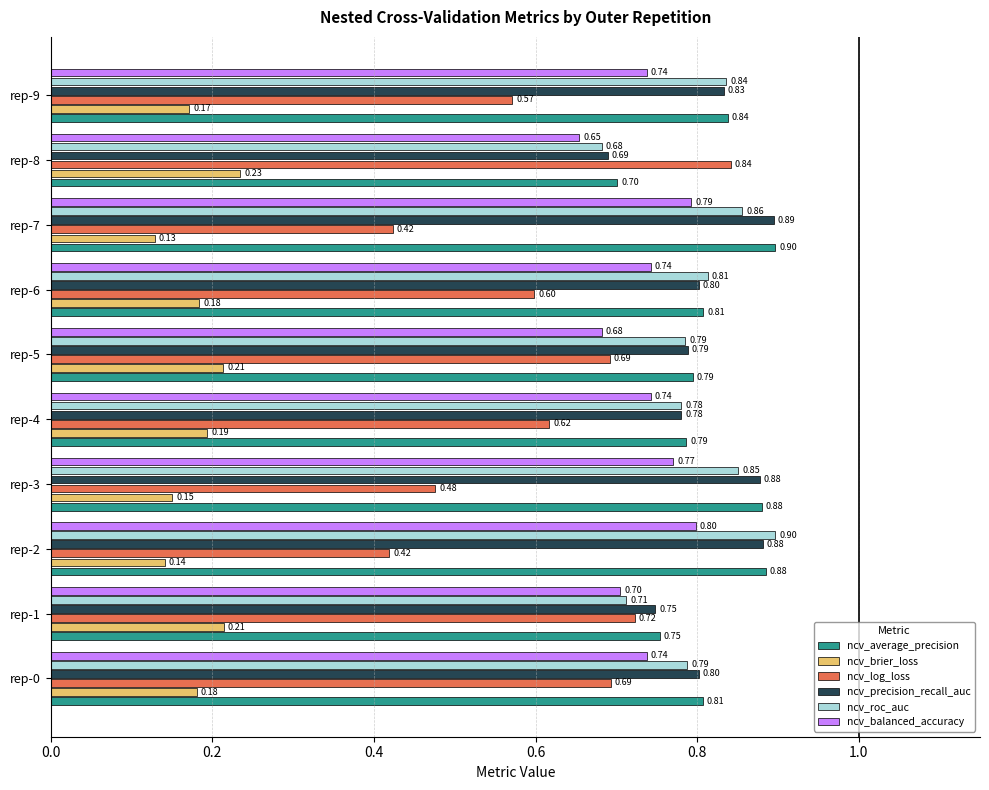

What is the sum of the ncv_balanced_accuracy values at rep-2 and rep-6?

1.5